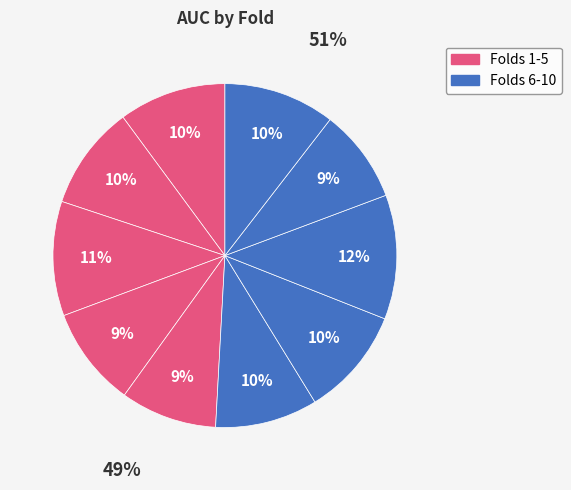

How many slices are in this pie chart?

10